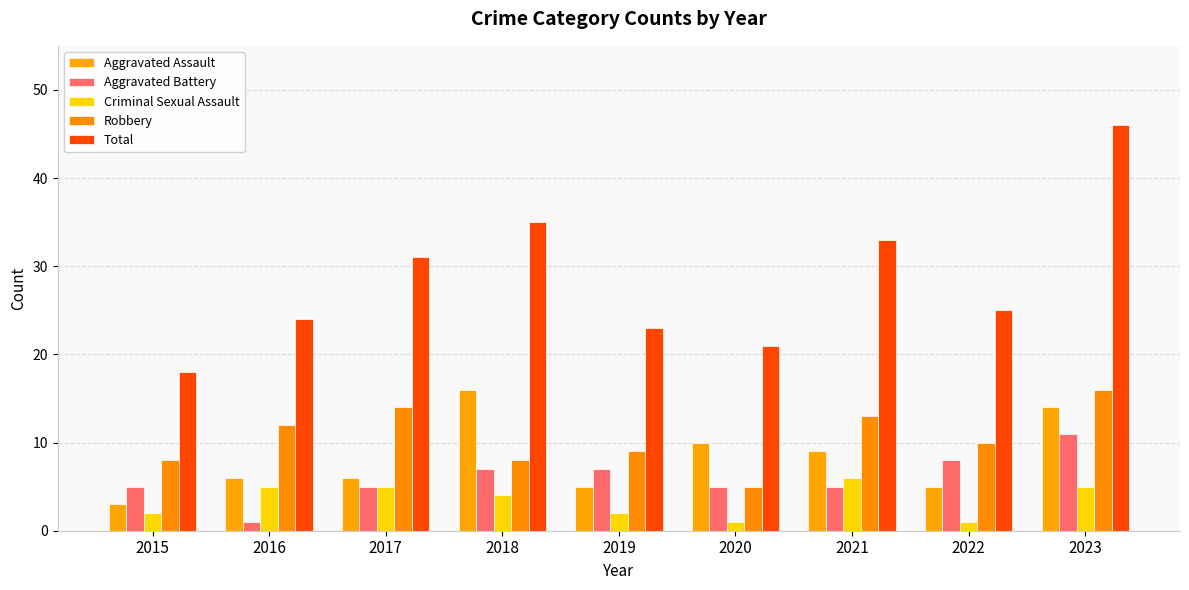

How many bars are there in each group?

5